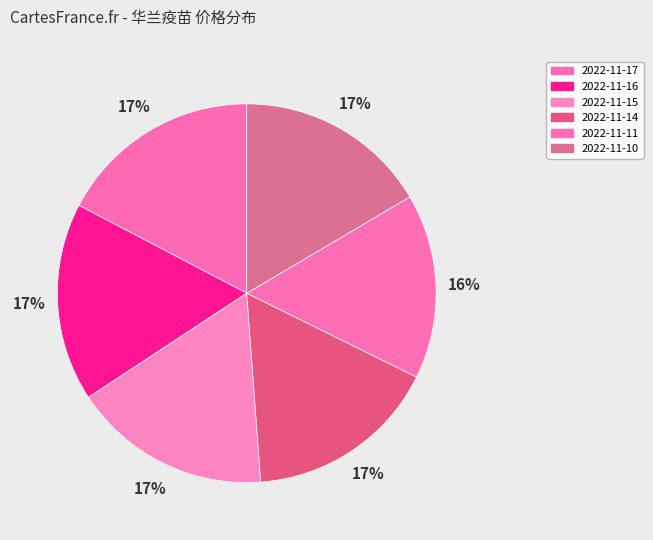

Count the number of slices in the pie.

6